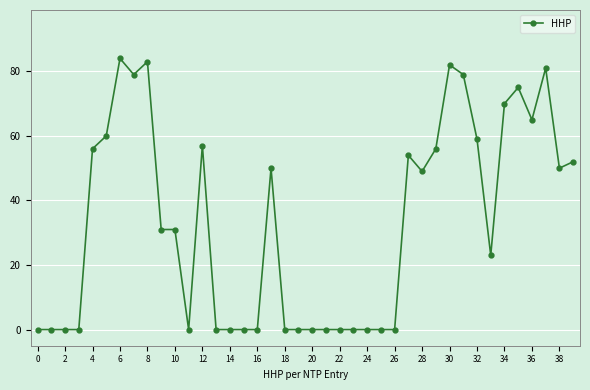

Count the number of categories in the chart.

40